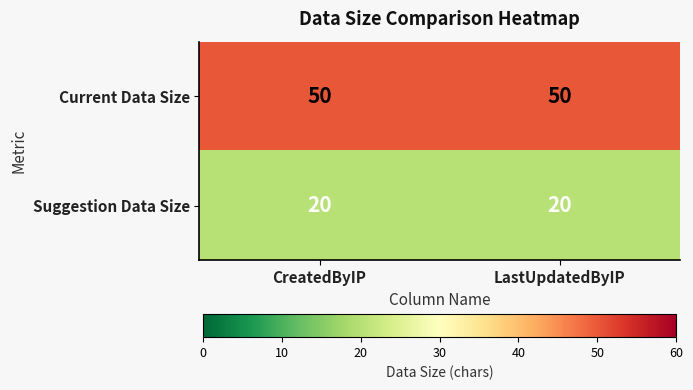

At how many categories does at least one series exceed 23?

2